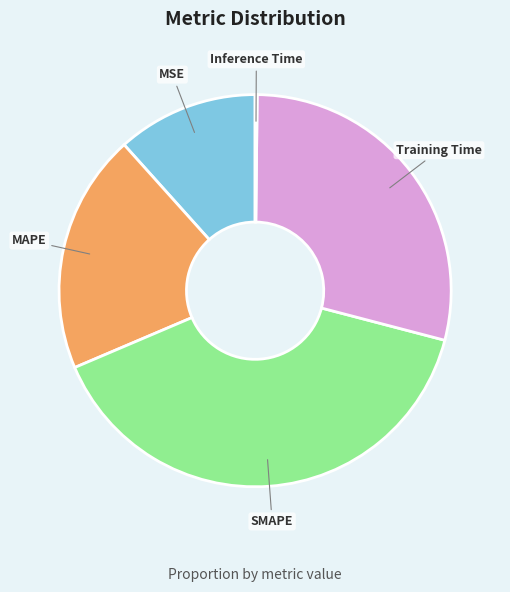

Is the sum of MSE and SMAPE greater than half?

Yes